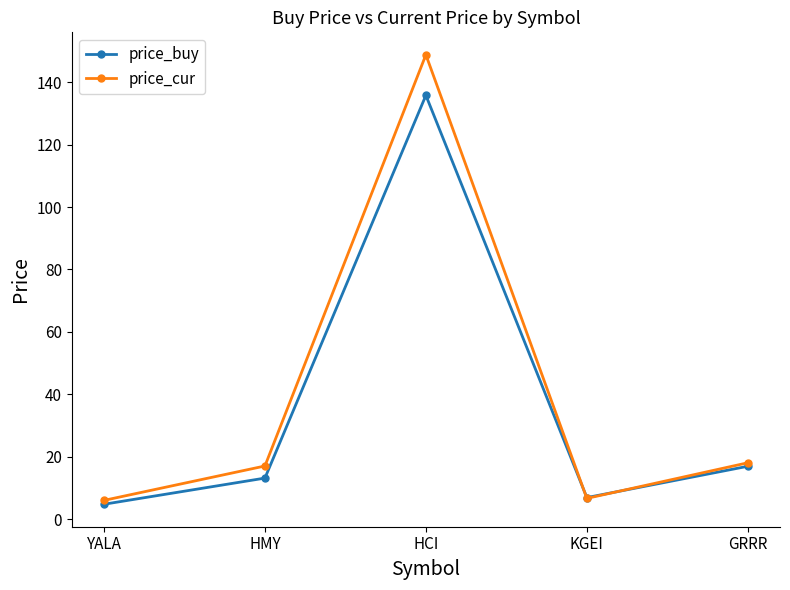

What is the smallest value displayed?

4.8